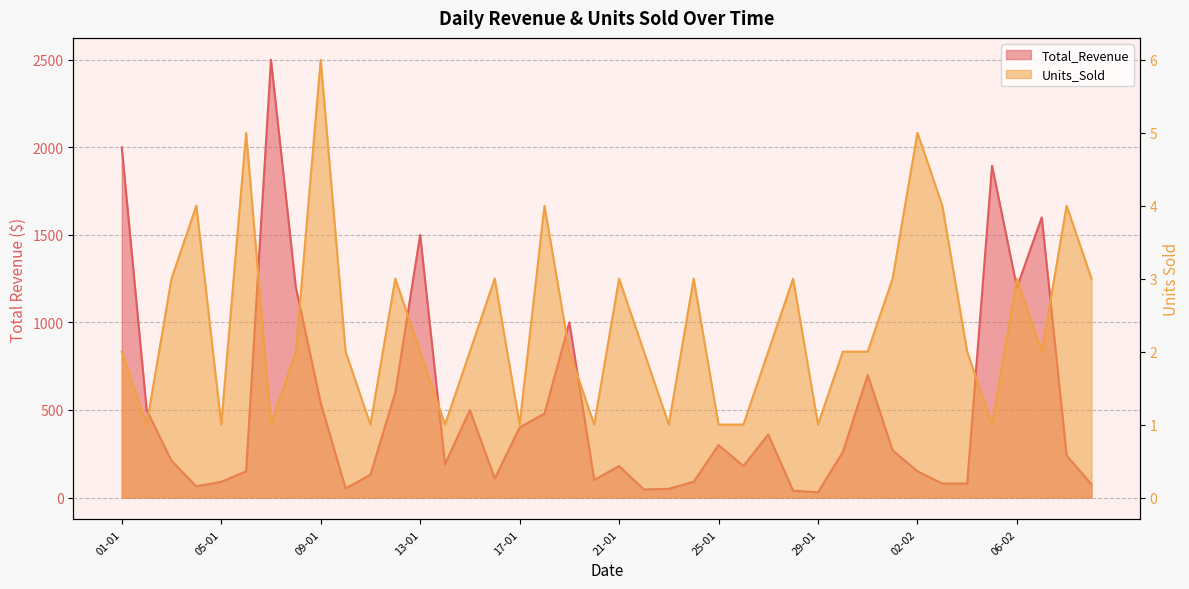

What is the sum of all Total_Revenue values?

20138.1